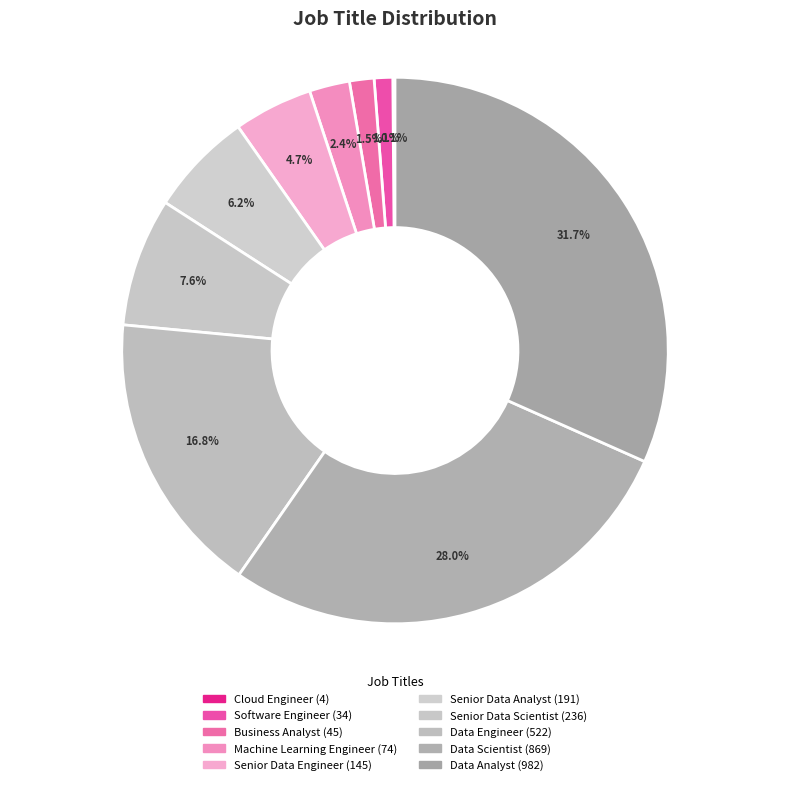

Which slice is the largest?

Data Analyst